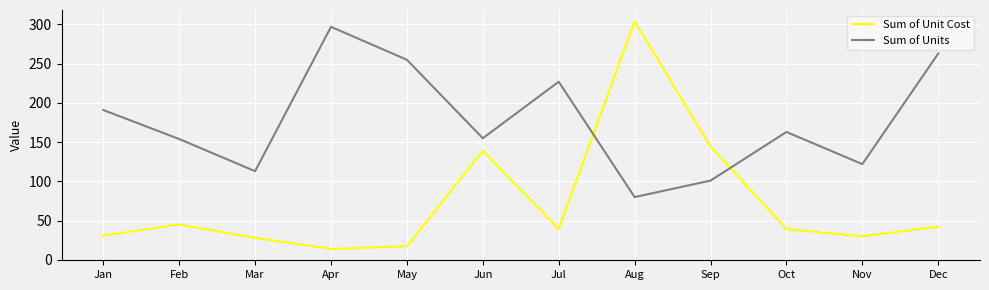

What is the spread (max minus min) of values at May?

237.7